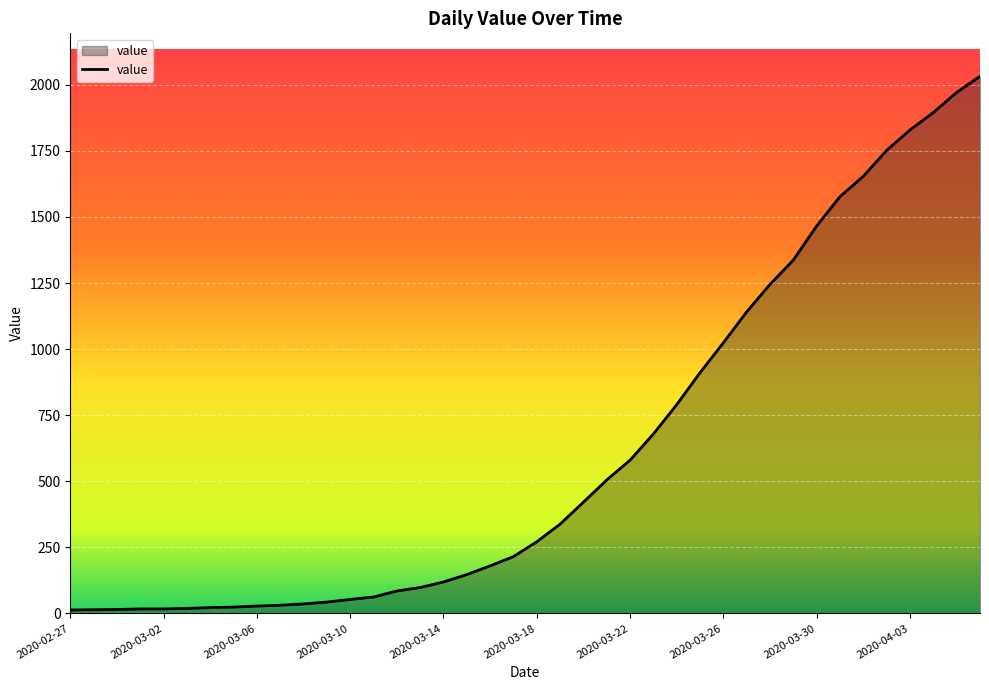

What is the difference between the maximum and minimum values?

2019